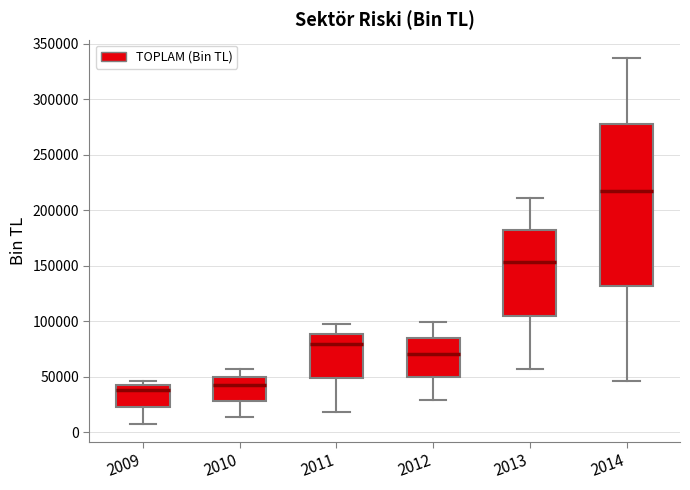

Where does the median line of the box at x = 2010 sit on the y-axis? The values are not printed on the chart, so give them approximately, as read against the axis.

45000